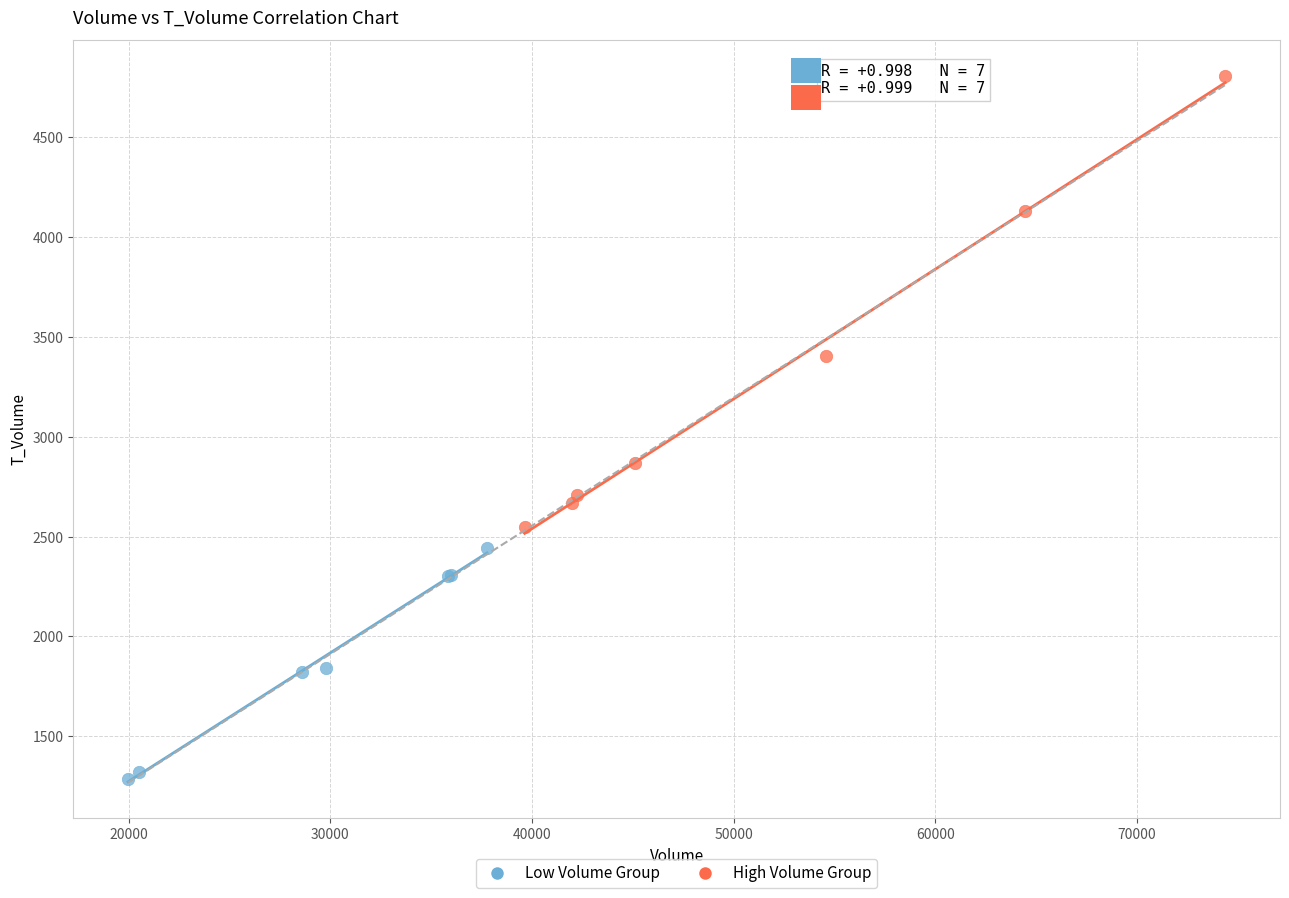

Which series reaches the minimum Y coordinate?

Low Volume Group